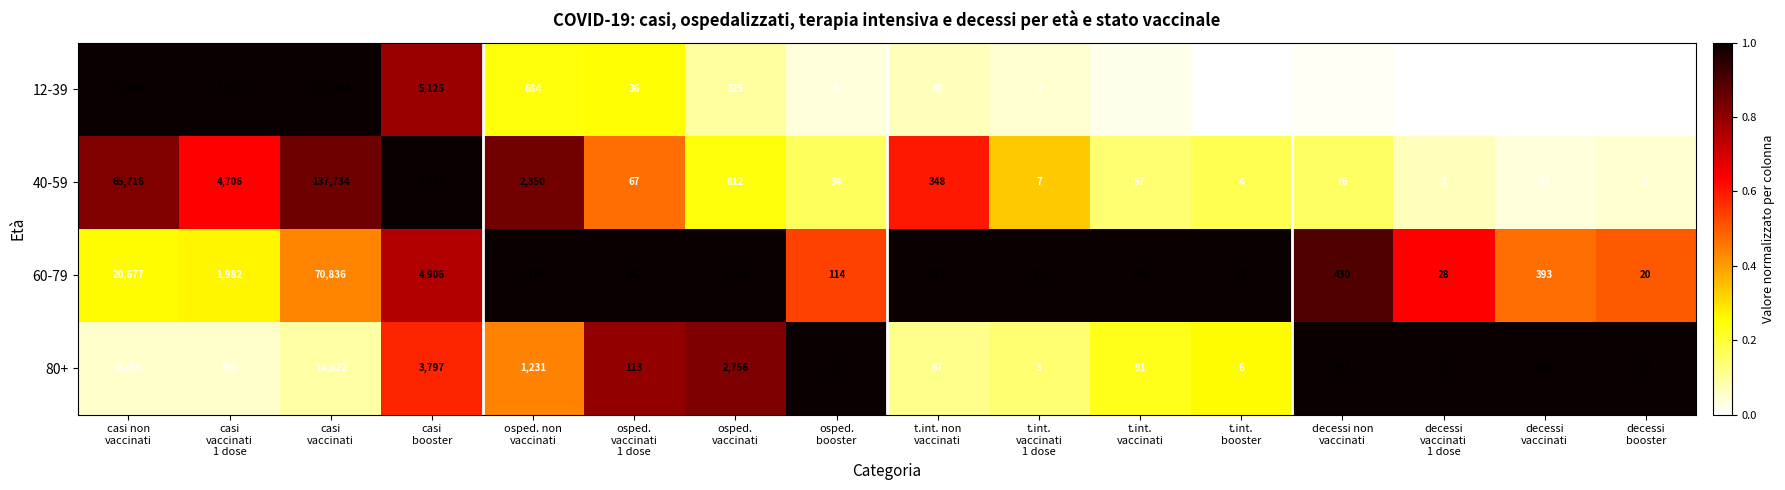

Rank the series by their maximum value, from highest to lowest.

12-39, 40-59, 60-79, 80+